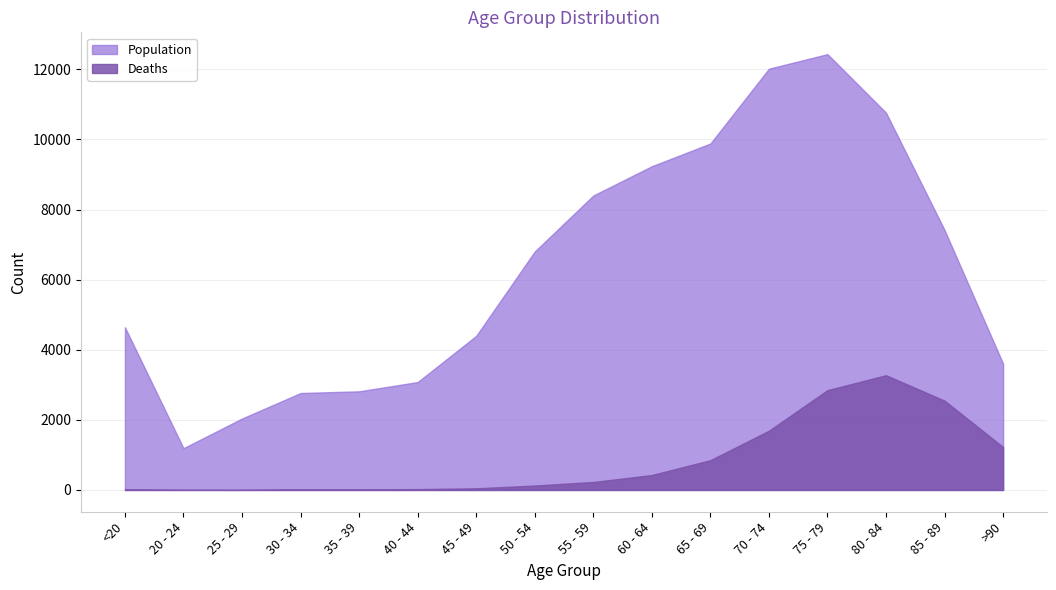

What is the sum of the Deaths values at 55 - 59 and 85 - 89?

2775